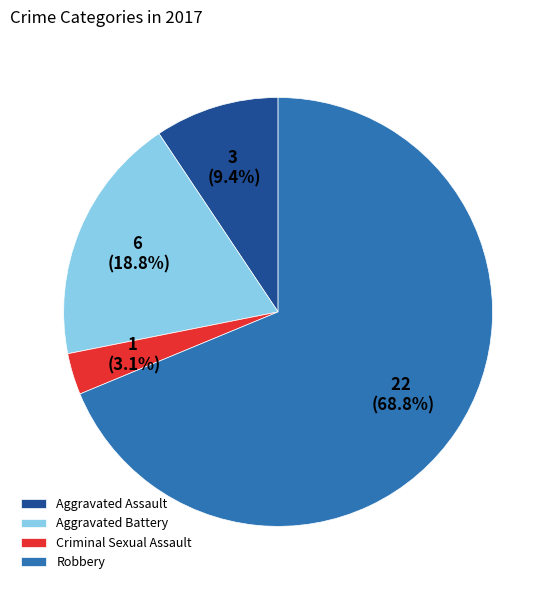

To the nearest percent, what is the average slice percentage?

25%